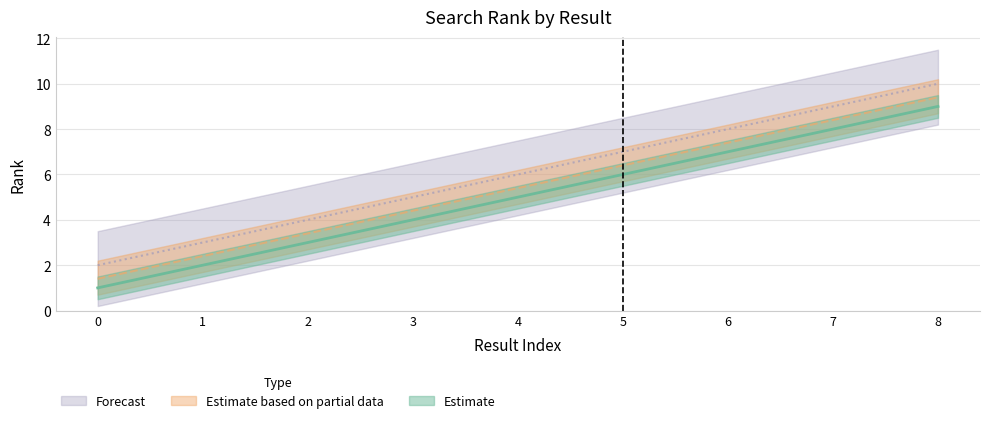

What is the value of the 9th point from the left?

9